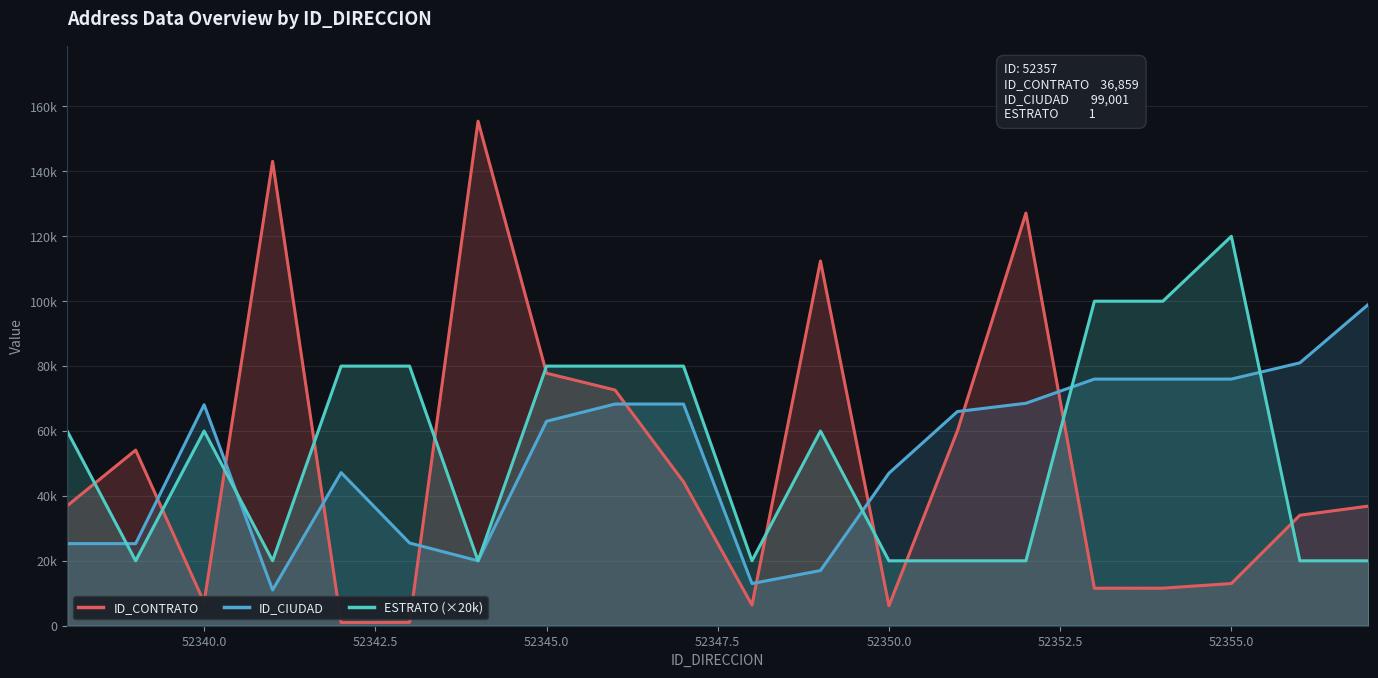

Which series has the widest spread of values?

ID_CONTRATO